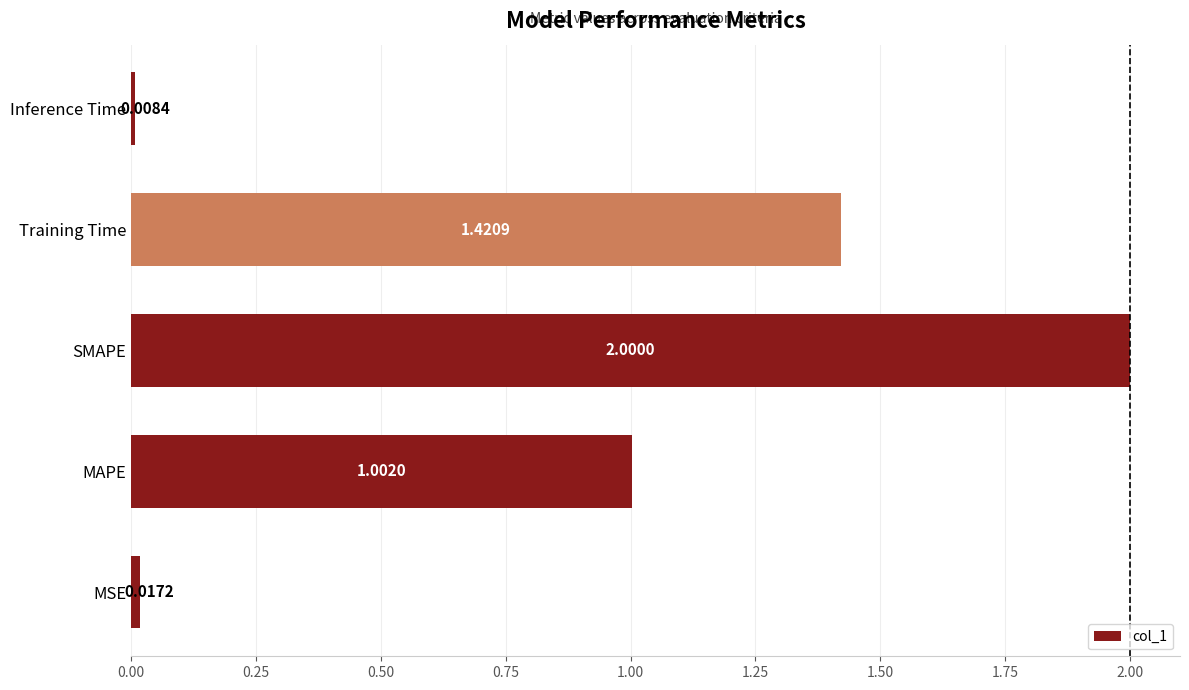

How many bars are there in total?

5